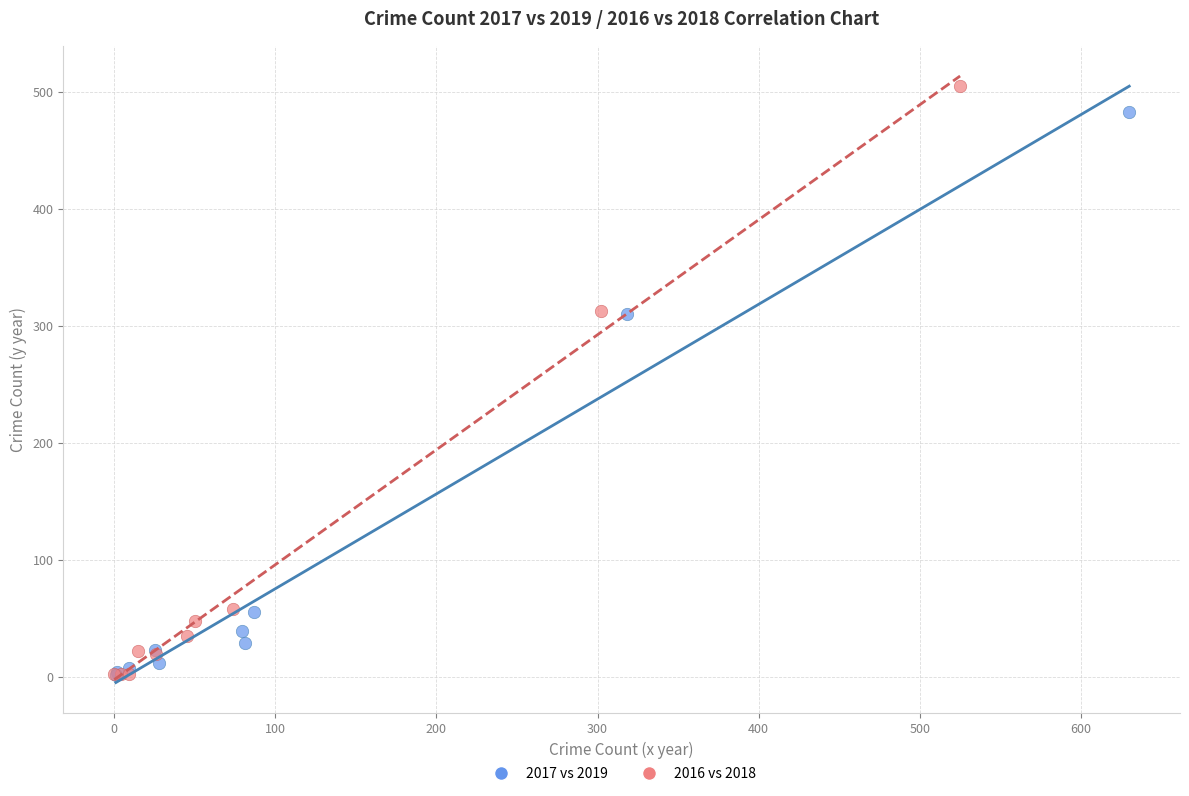

Which series has the widest spread of Y values?

2016 vs 2018